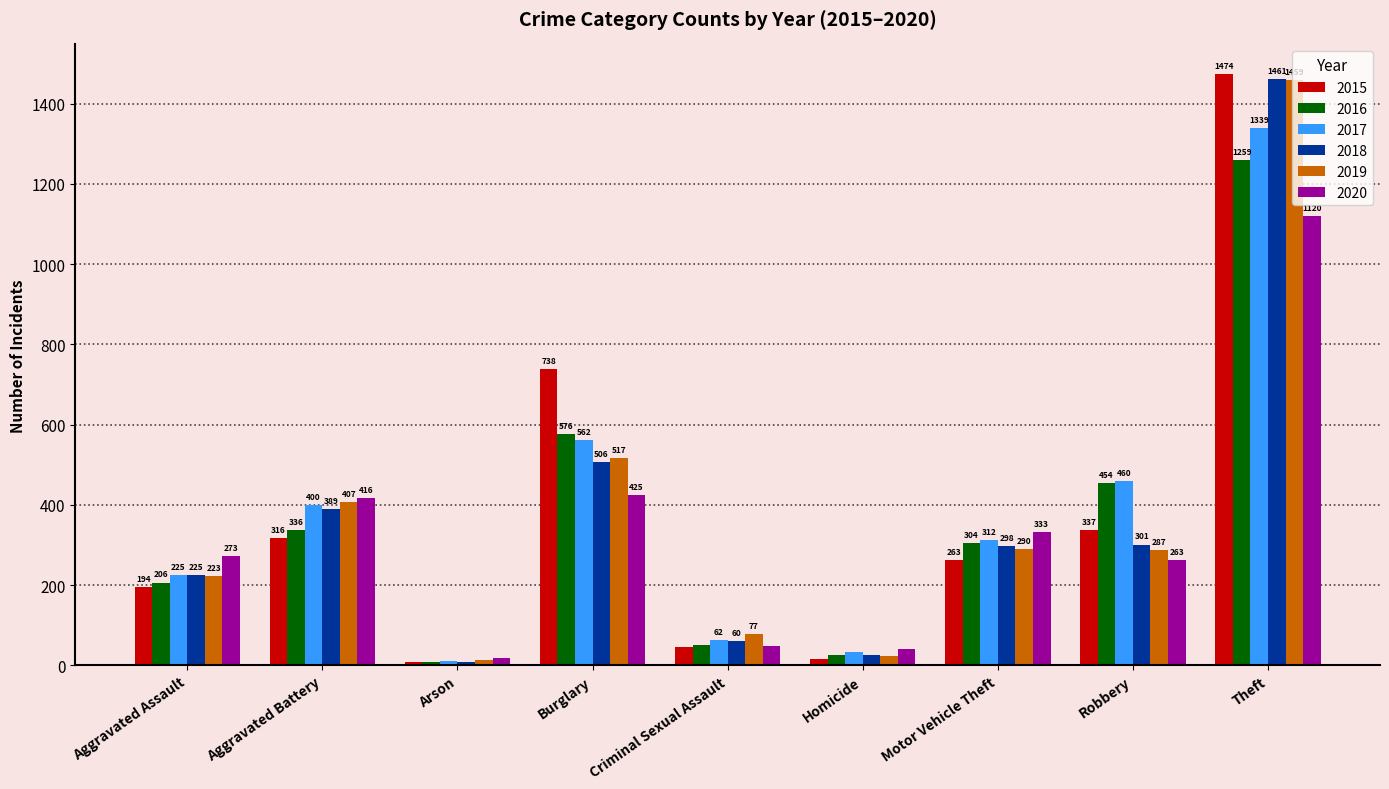

What is the difference between the highest and lowest values at Homicide?

26